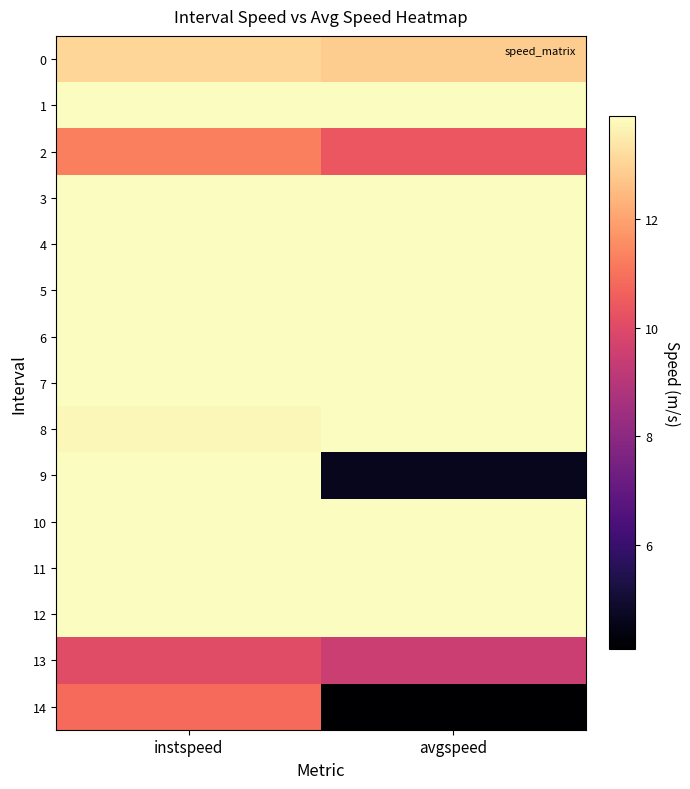

List the series in order of their peak value, highest first.

1, 3, 4, 5, 6, 7, 8, 9, 10, 11, 12, 0, 2, 14, 13